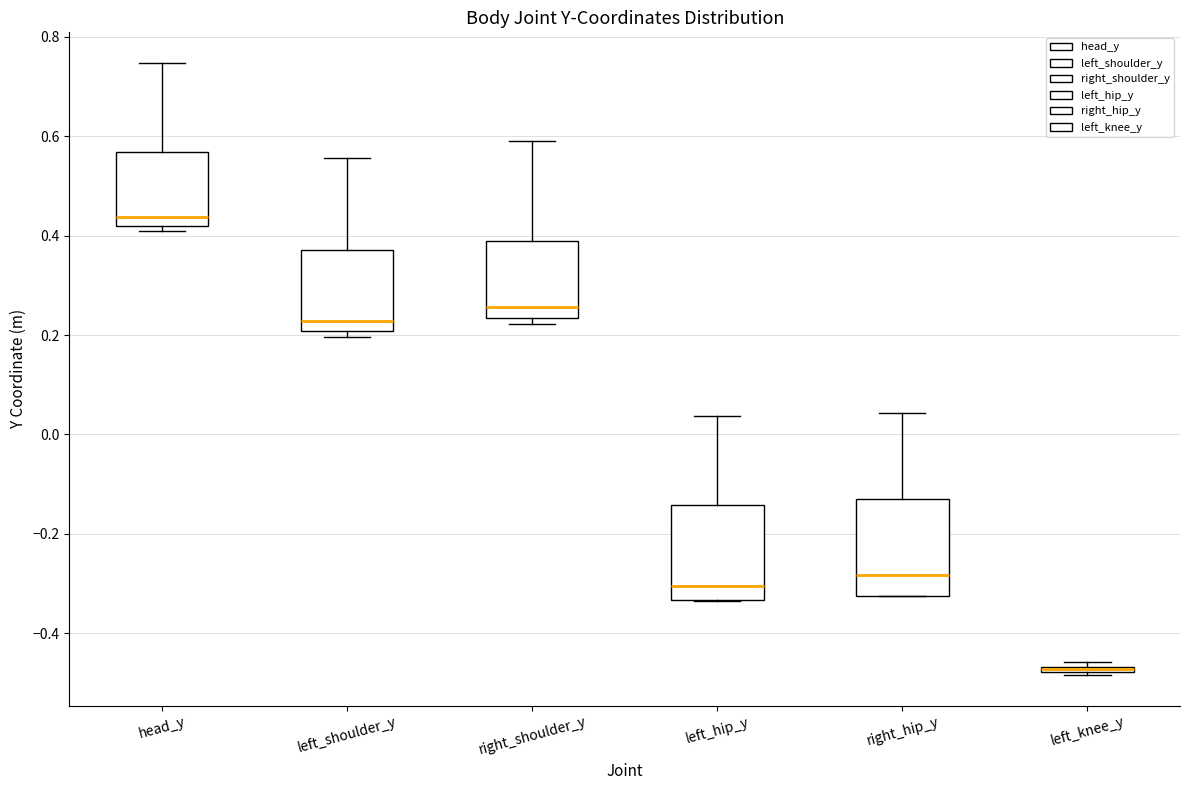

Where is the lower edge of the box for head_y on the y-axis? The values are not printed on the chart, so give them approximately, as read against the axis.

0.42